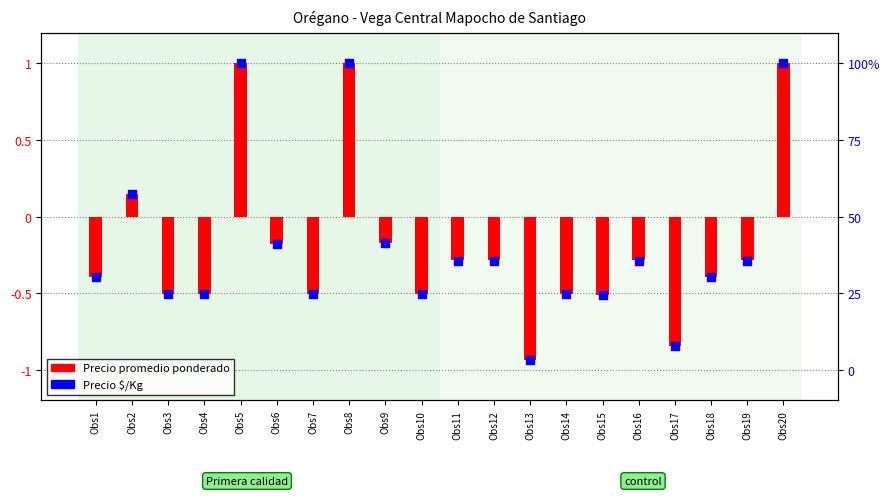

Which series has the largest total across all categories?

Precio $/Kg